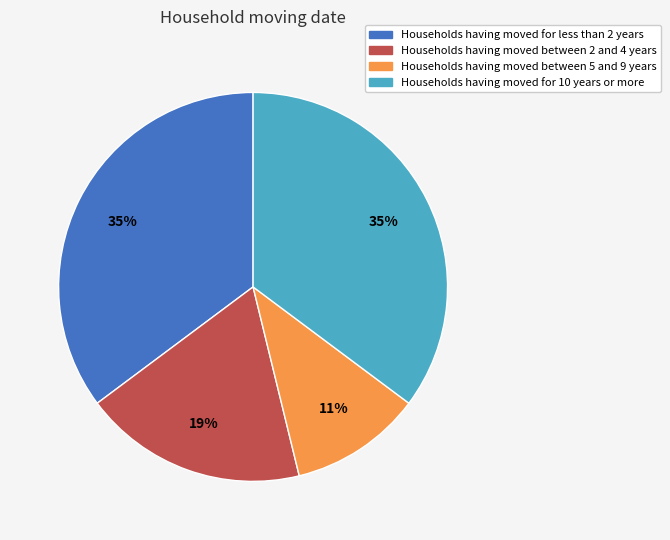

To the nearest percent, what is the average slice percentage?

25%